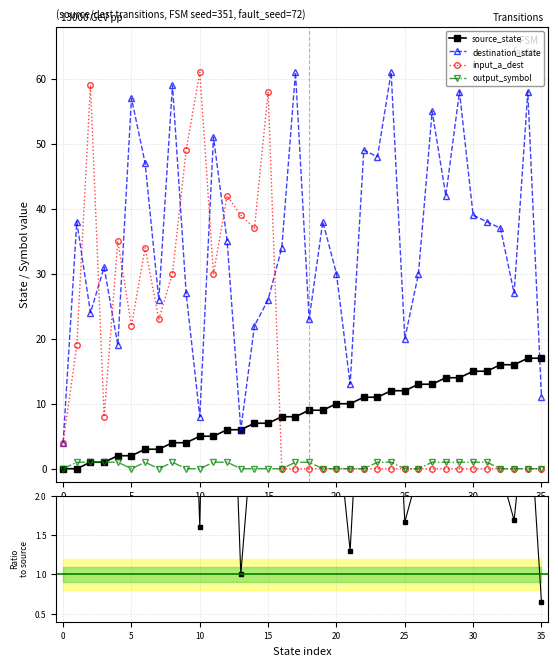

Which category has the lowest value in the input_a_dest series?

16